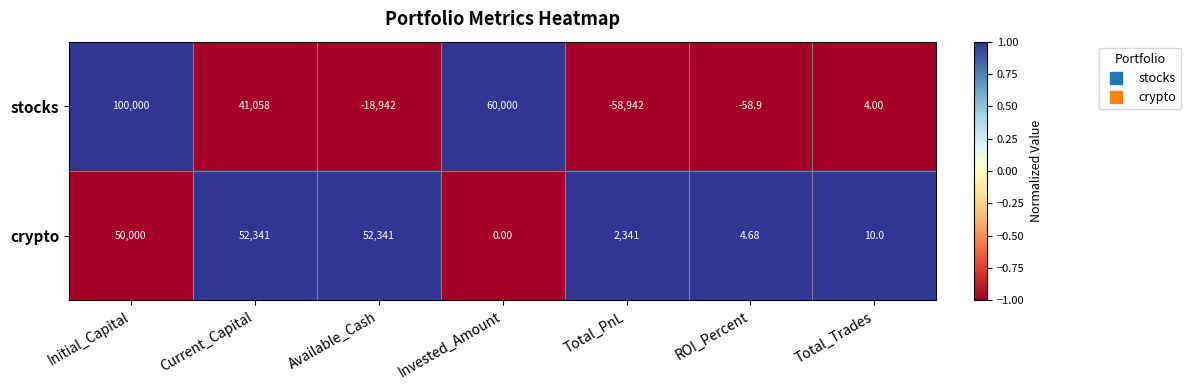

Which category has the lowest value across all series?

Total_PnL